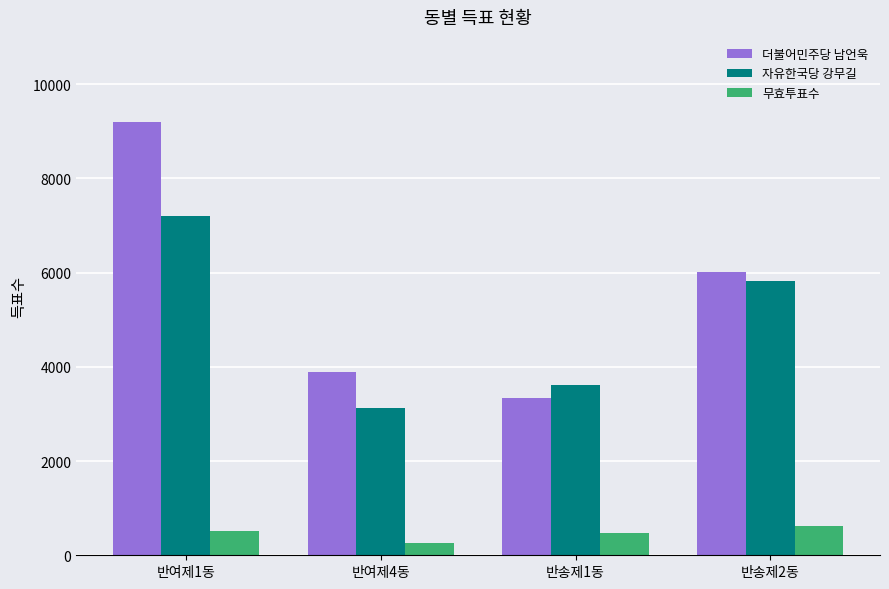

Rank the series by their maximum value, from highest to lowest.

더불어민주당 남언욱, 자유한국당 강무길, 무효투표수